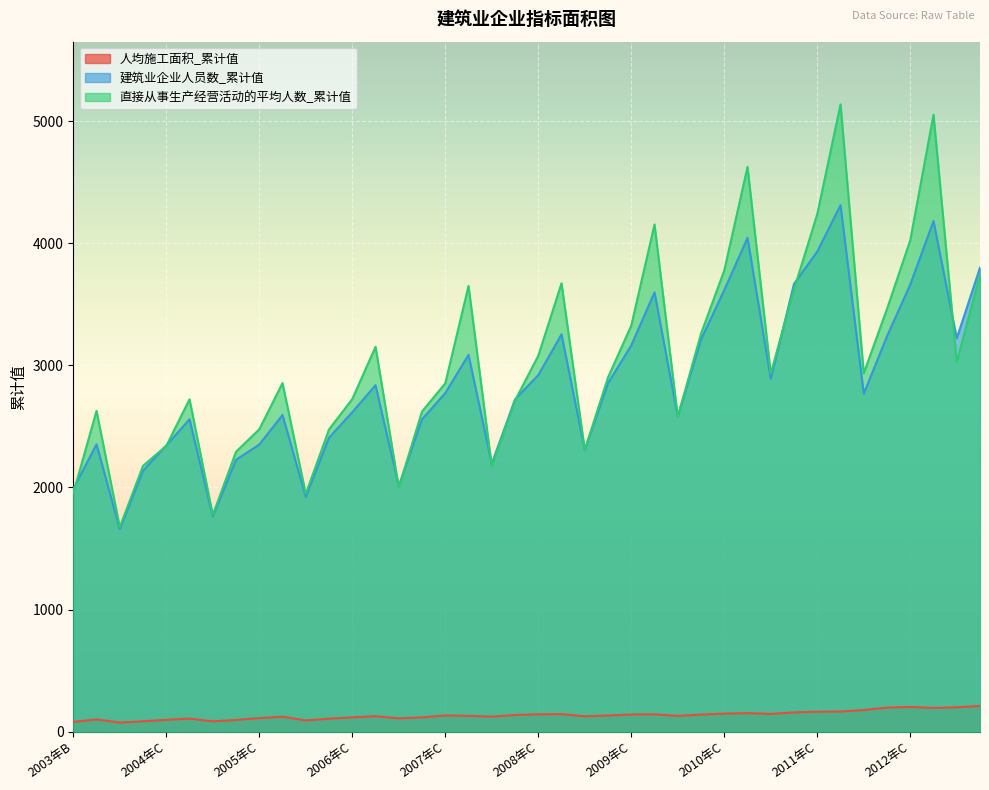

How many distinct data groups are displayed?

3